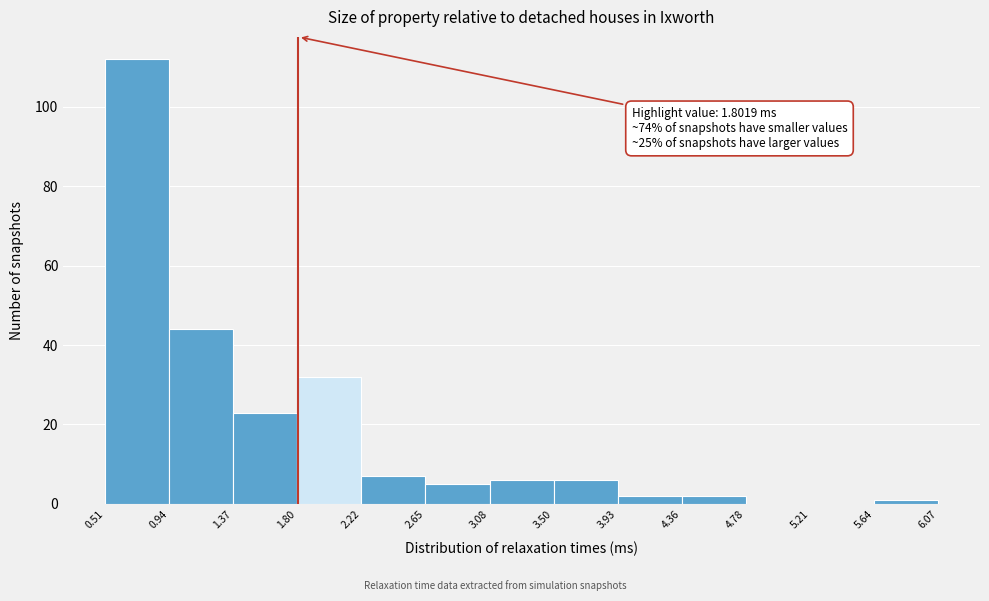

Which range on the x-axis has the tallest bar?

0.51 to 0.94